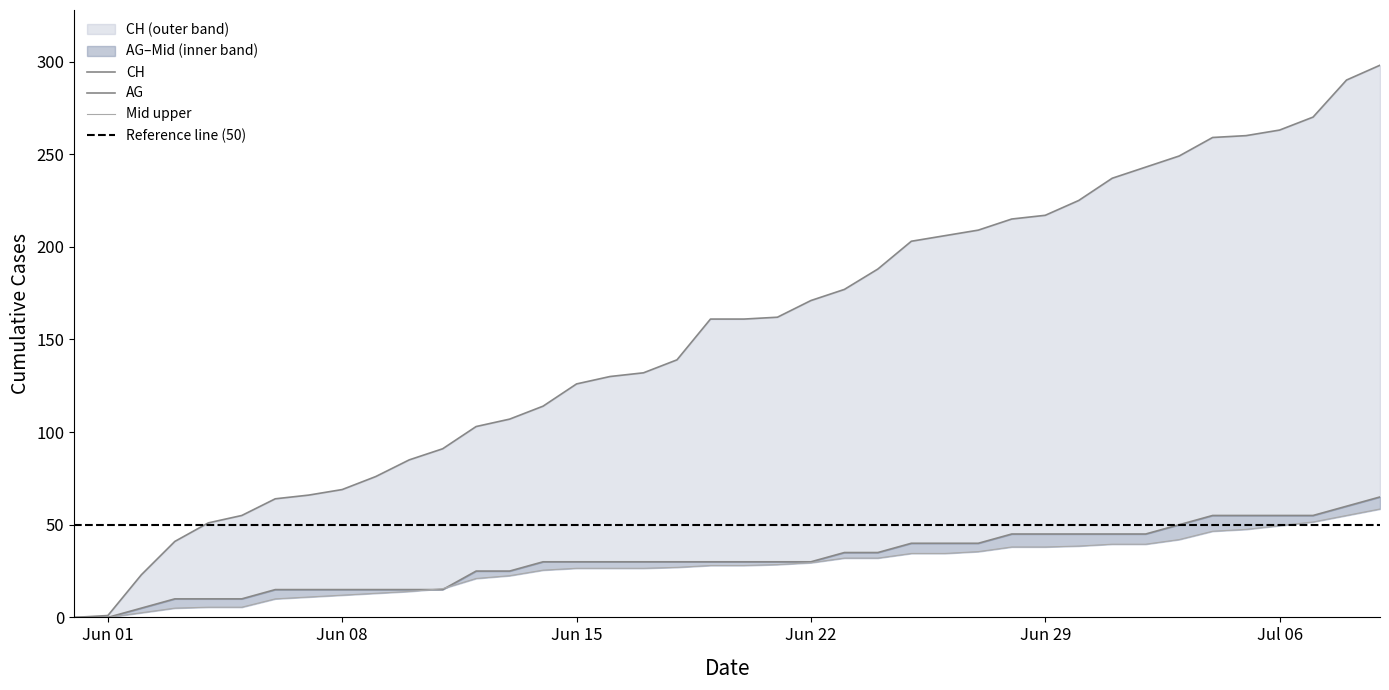

Which series has the largest total across all categories?

CH